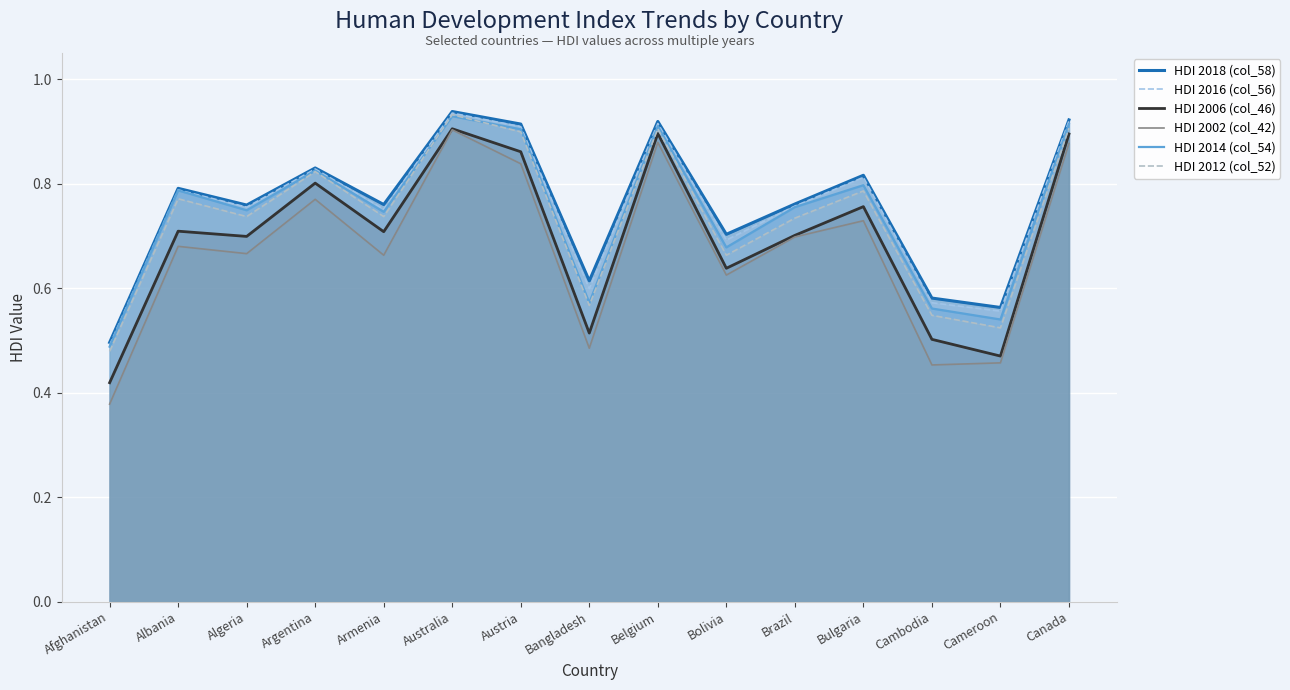

What is the difference between the HDI 2018 (col_58) values at Bulgaria and Armenia?

0.1